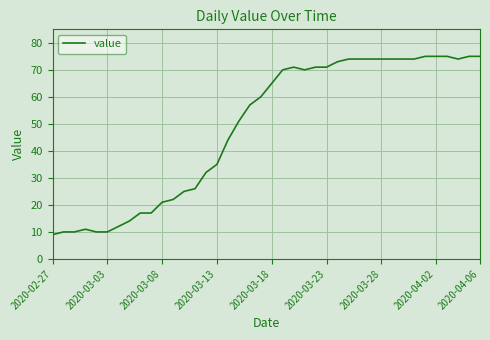

Reading left to right, what are all the values shown in this chart?

9	10	10	11	10	10	12	14	17	17	21	22	25	26	32	35	44	51	57	60	65	70	71	70	71	71	73	74	74	74	74	74	74	74	75	75	75	74	75	75